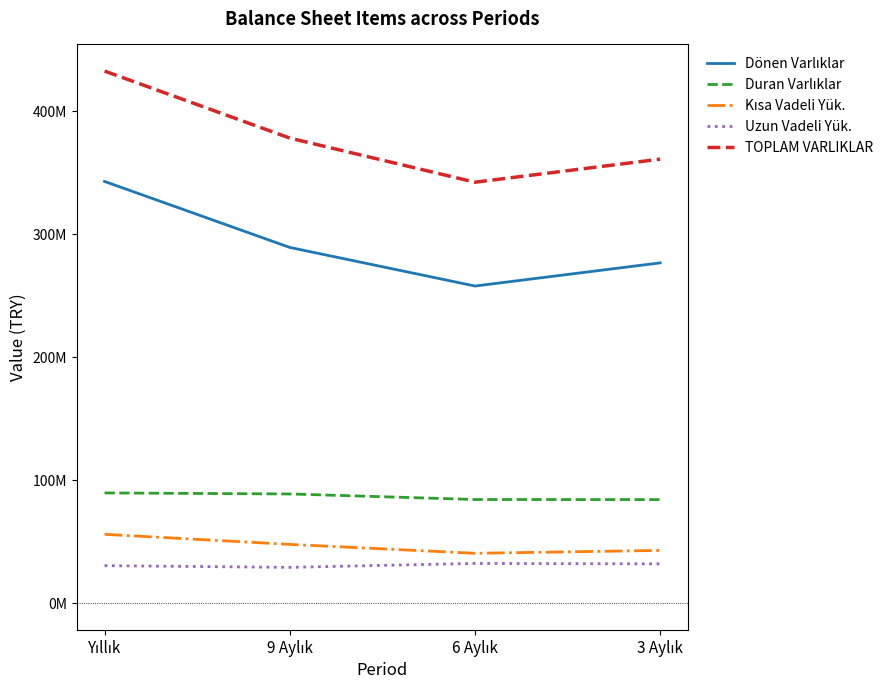

Which series has the largest total across all categories?

TOPLAM VARLIKLAR